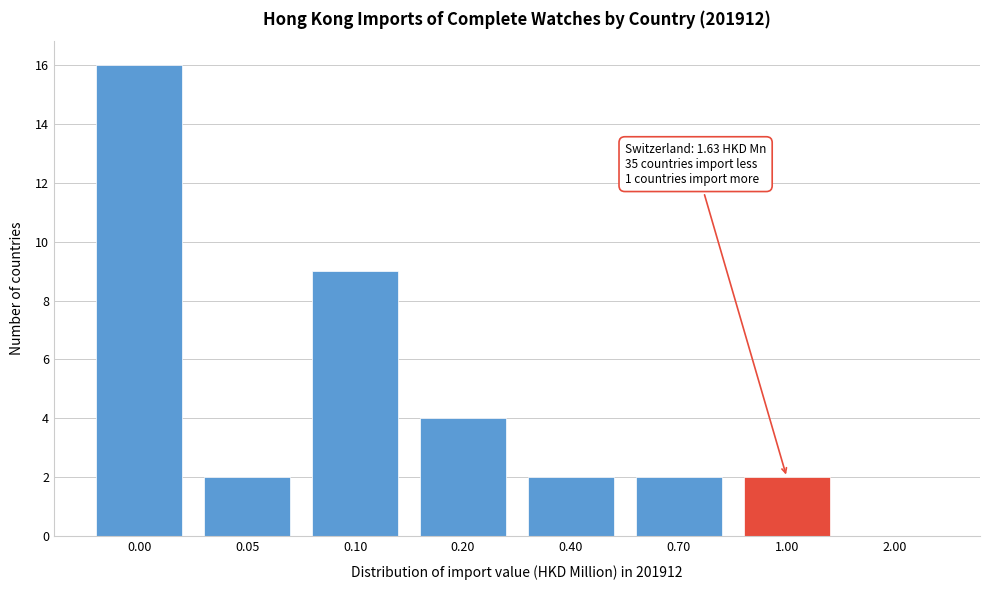

Reading left to right, what are all the values shown in this chart?

0.00=16	0.05=2	0.10=9	0.20=4	0.40=2	0.70=2	1.00=2	2.00=0